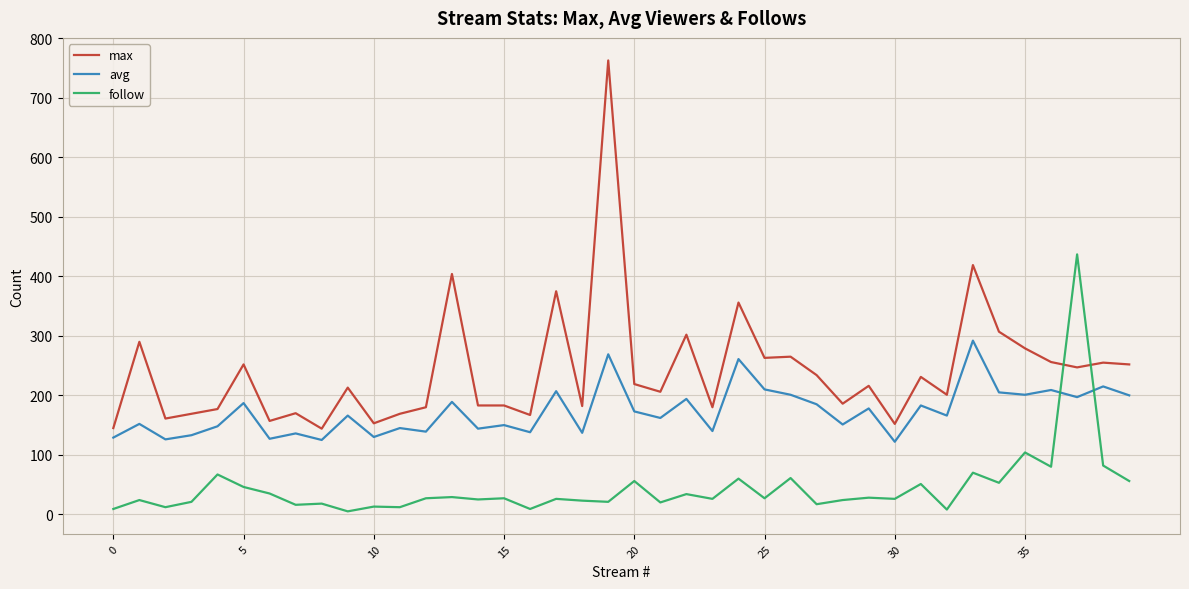

List the series in order of their peak value, highest first.

max, follow, avg